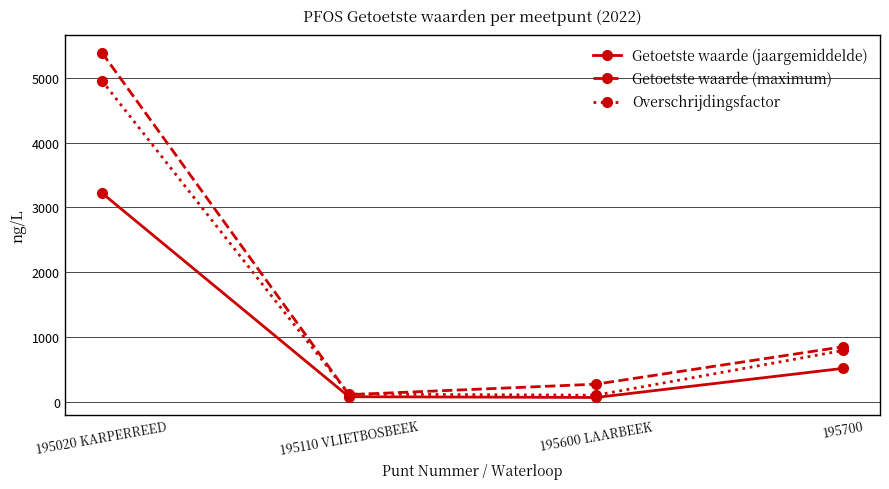

Which series has the largest range (max minus min)?

Getoetste waarde (maximum)